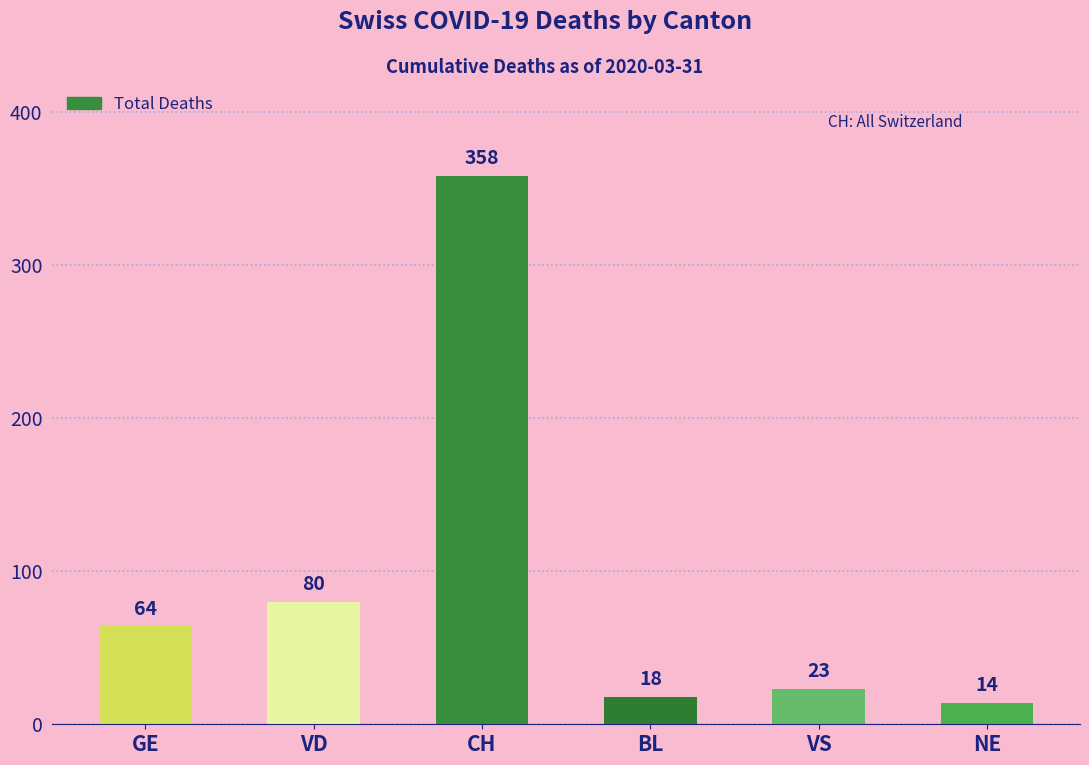

Is it true that the value at VD is 80?

True